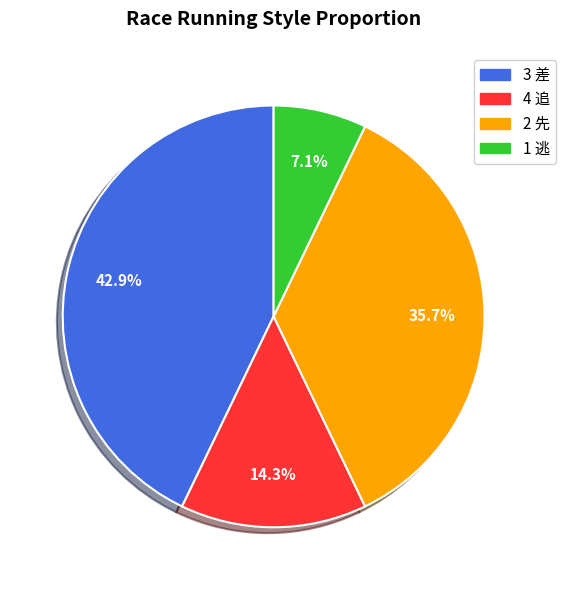

How much of the chart is everything except 1 逃?

92.9%